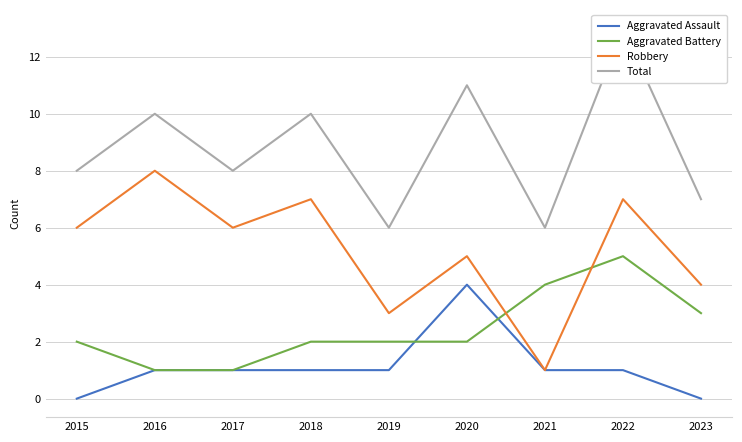

The Aggravated Assault series shows 2 at 2020. True or false?

False